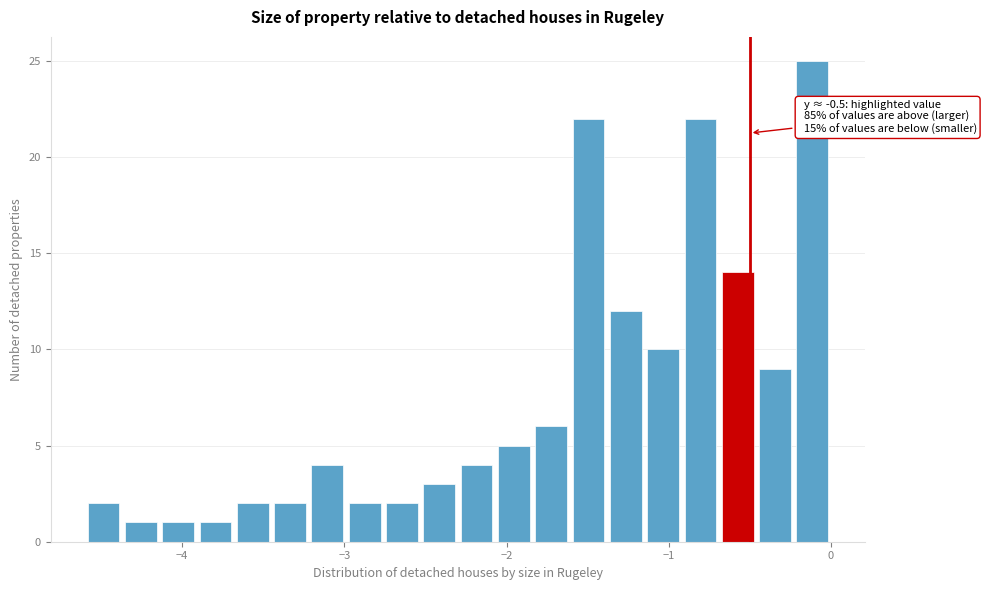

Around what value on the x-axis is the tallest bar? Give the approximate position of its centre, as read against the axis.

-0.1